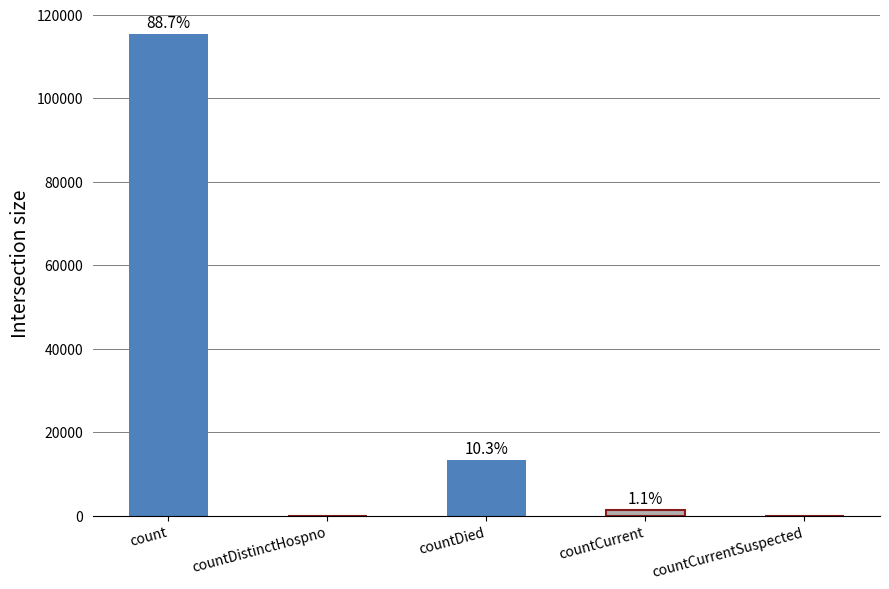

Are the bars horizontal?

No